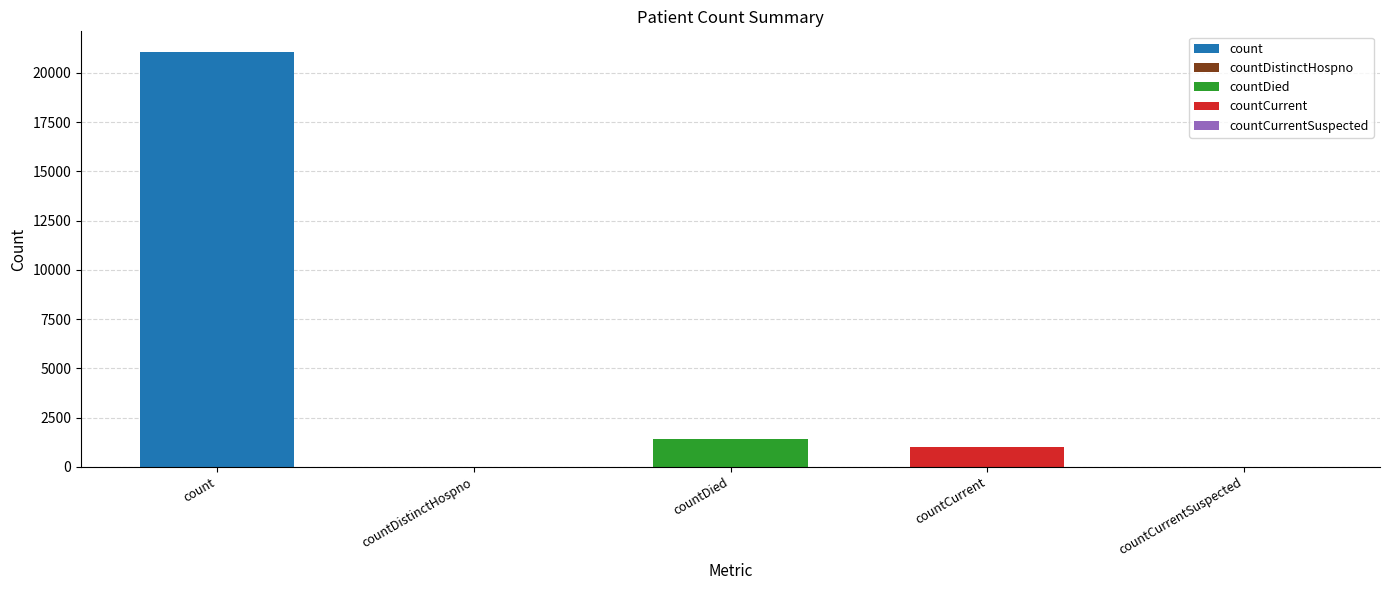

Is it true that the value at countCurrentSuspected is 0?

True